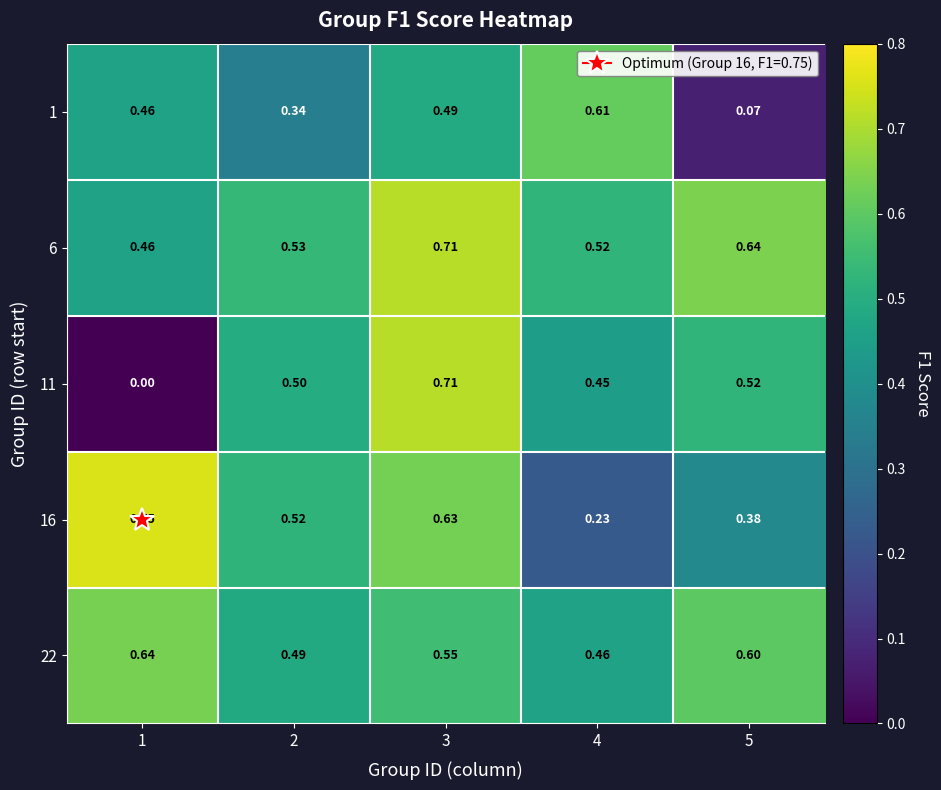

Which has a higher value, 2 or 5?

2